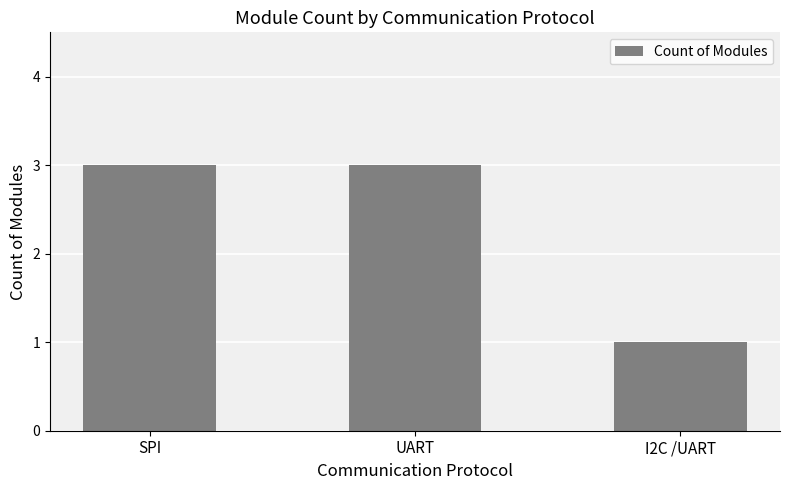

Are the bars grouped side by side (vs. stacked)?

No